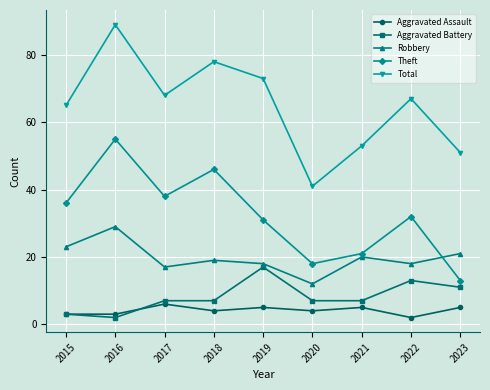

How many interior local valleys does the Total series have?

2